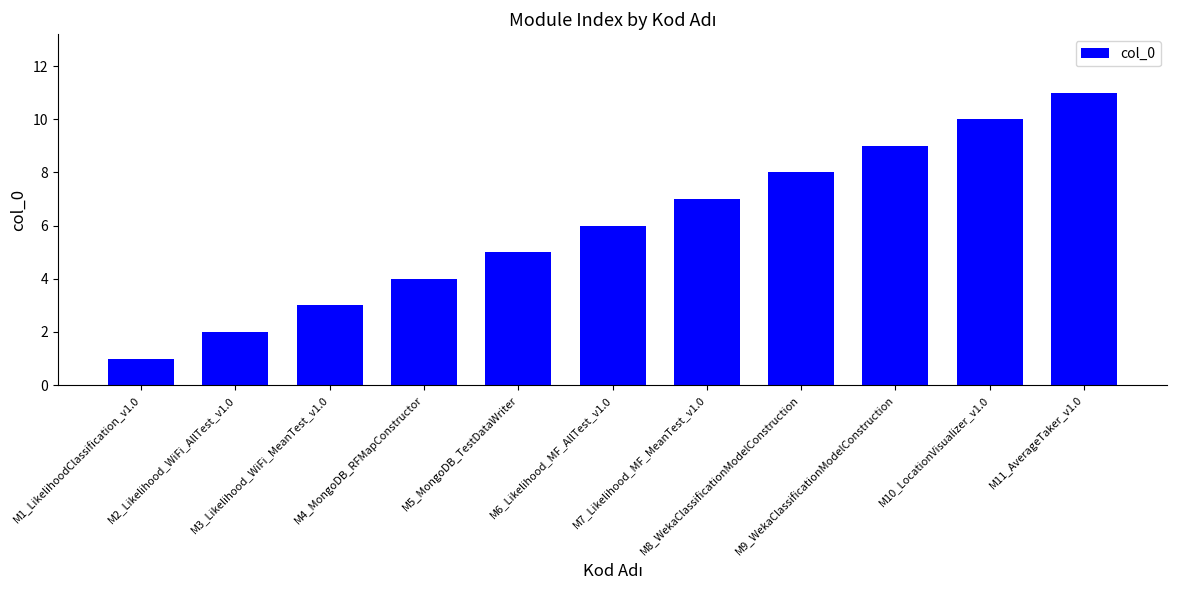

Reading left to right, extract all data points from this chart.

1	2	3	4	5	6	7	8	9	10	11